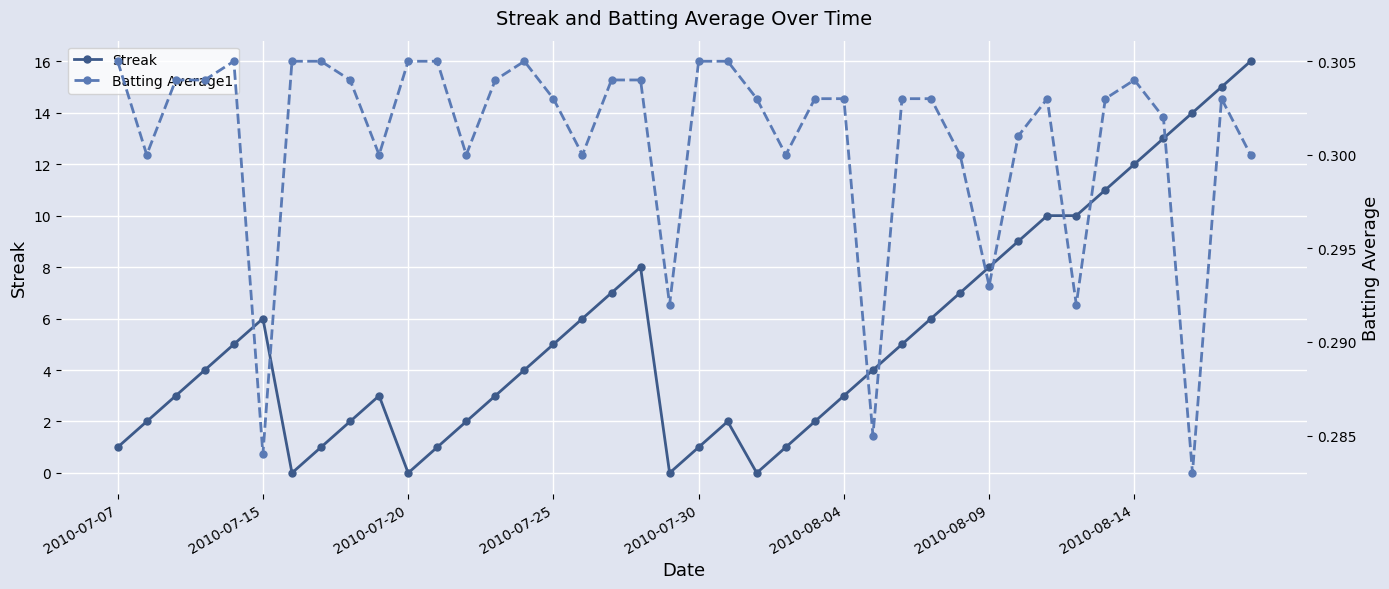

True or false: Streak has more than 1 interior local peaks.

True